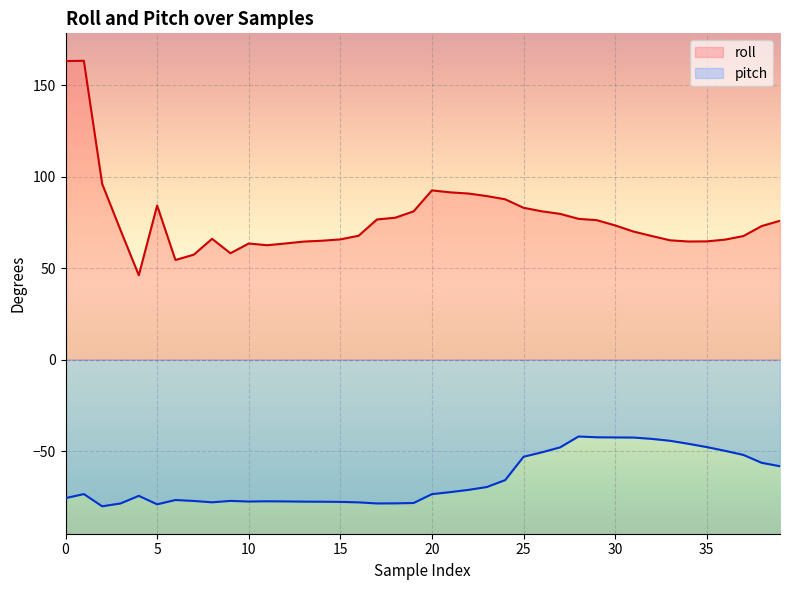

How many values in the roll series are below 73?

20